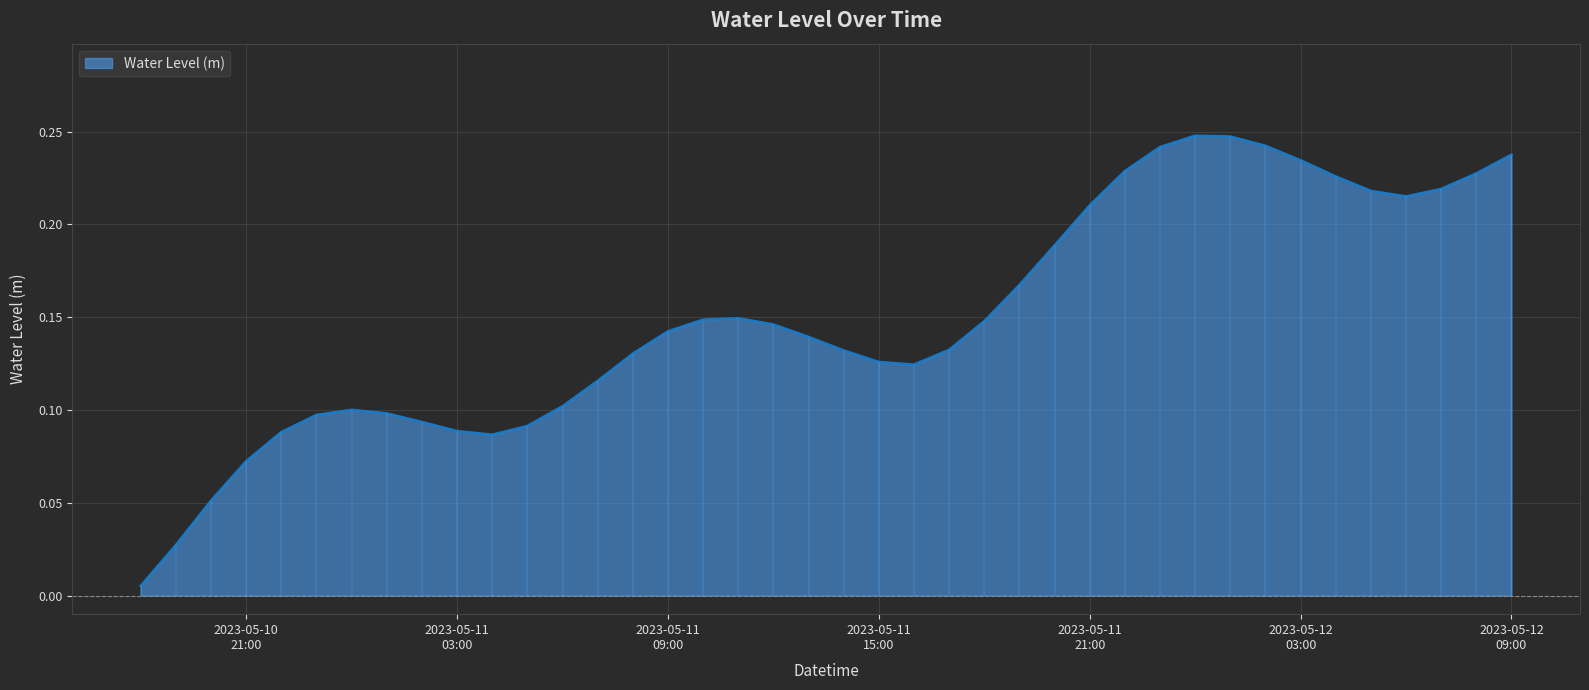

What is the average value?

0.1